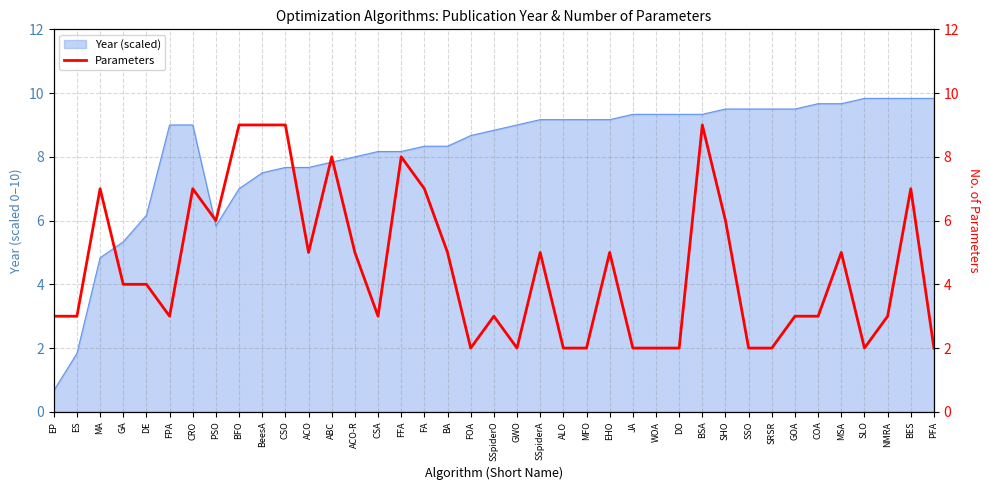

Rank the categories by value from lowest to highest.

FOA, GWO, ALO, MFO, JA, WOA, DO, SSO, SRSR, SLO, PFA, EP, ES, FPA, CSA, SSpiderO, GOA, COA, NMRA, GA, DE, ACO, ACO-R, BA, SSpiderA, EHO, MSA, PSO, SHO, MA, CRO, FA, BES, ABC, FFA, BFO, BeesA, CSO, BSA